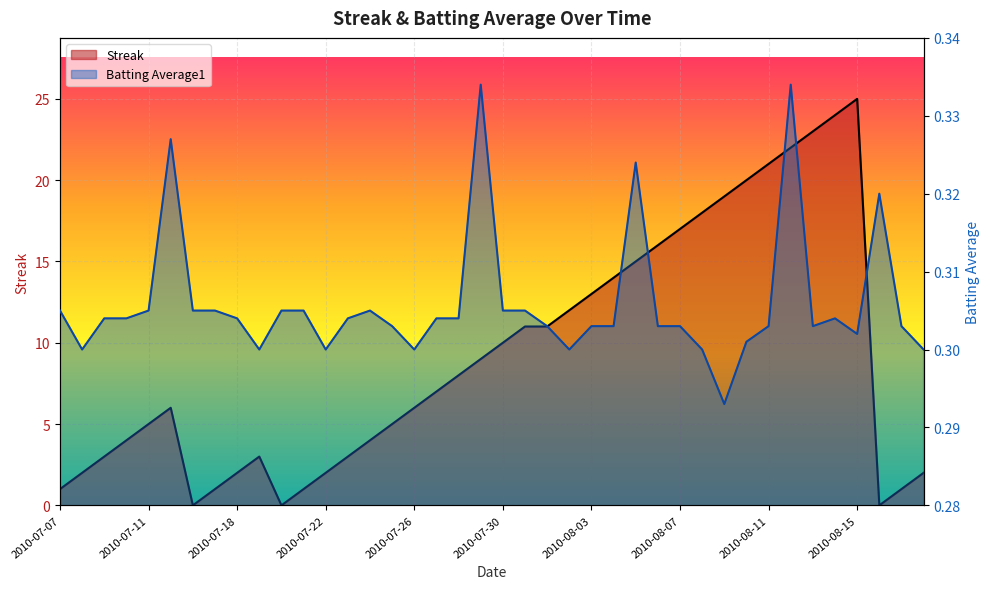

In Streak, how many points are higher than both neighbors (excluding endpoints)?

3